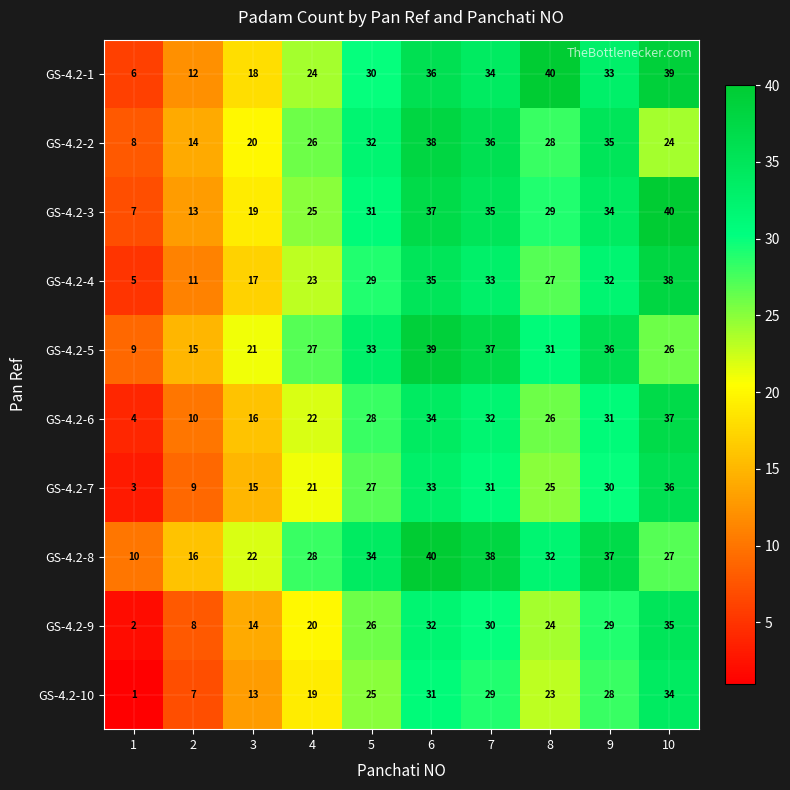

Which series has the largest range (max minus min)?

GS-4.2-1